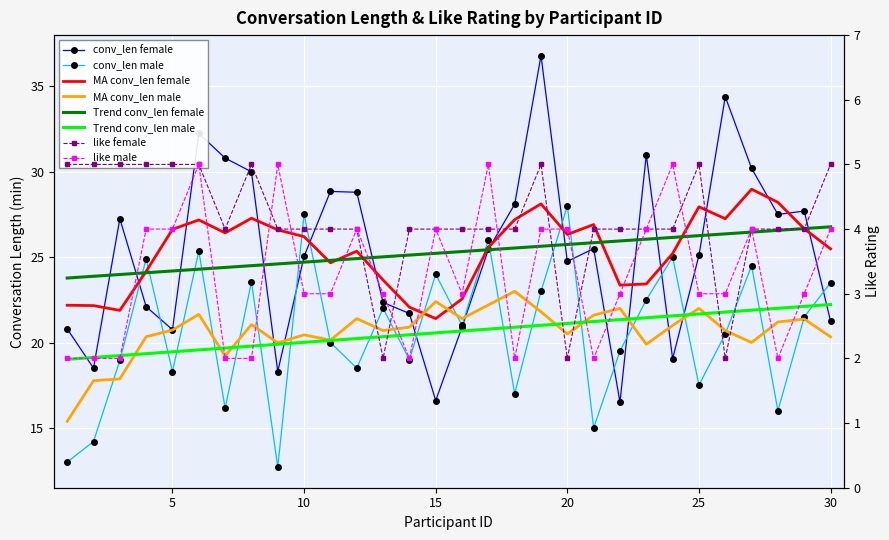

What is the highest value of the conv_len_female series?

36.8